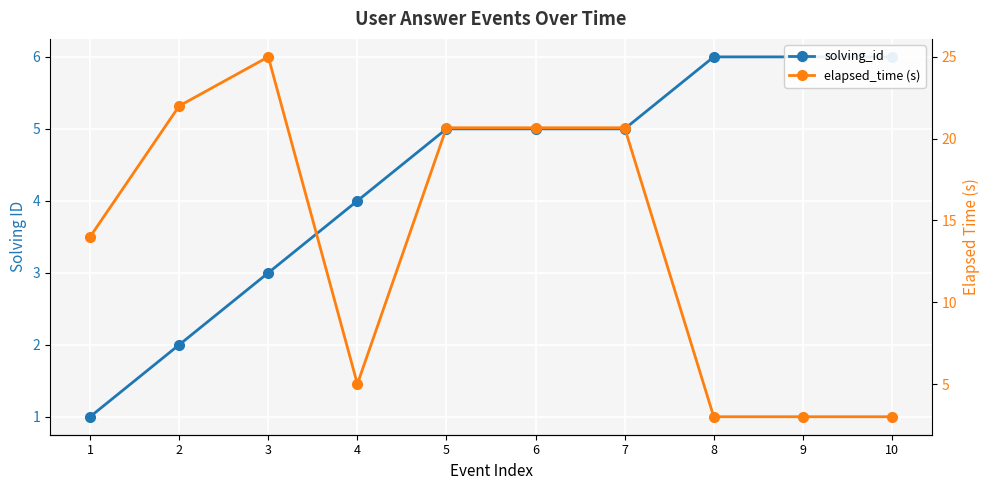

Where is the first local maximum for elapsed_time (s)?

3